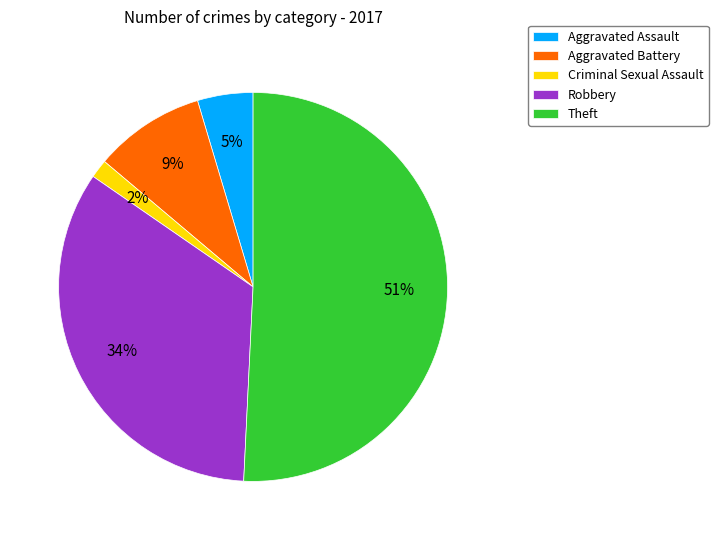

To the nearest percent, what is the difference between the largest and smallest slice percentages?

49%